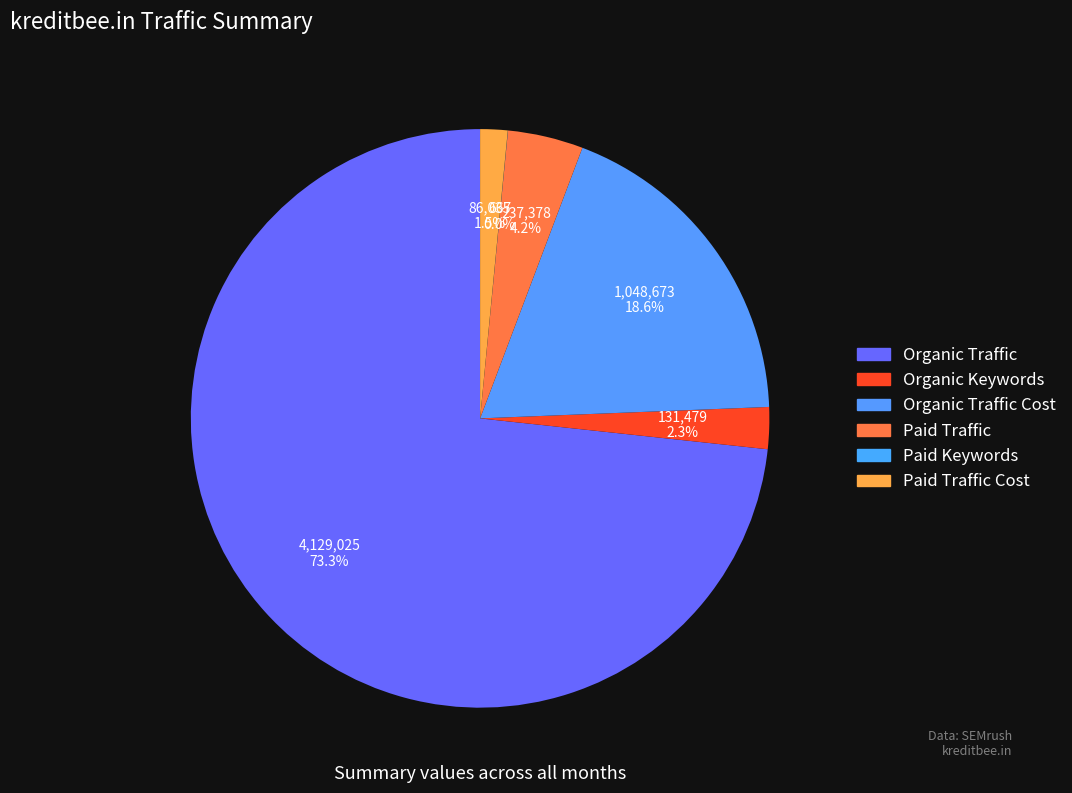

To the nearest percent, what is the difference between the largest and smallest slice percentages?

73%